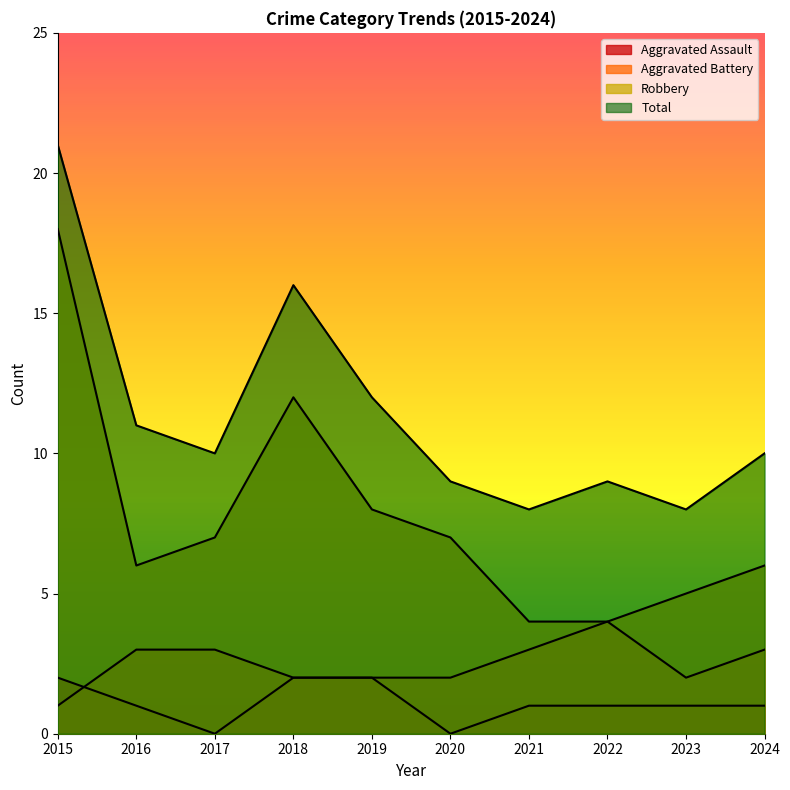

At which category does Robbery reach its first local peak?

2018